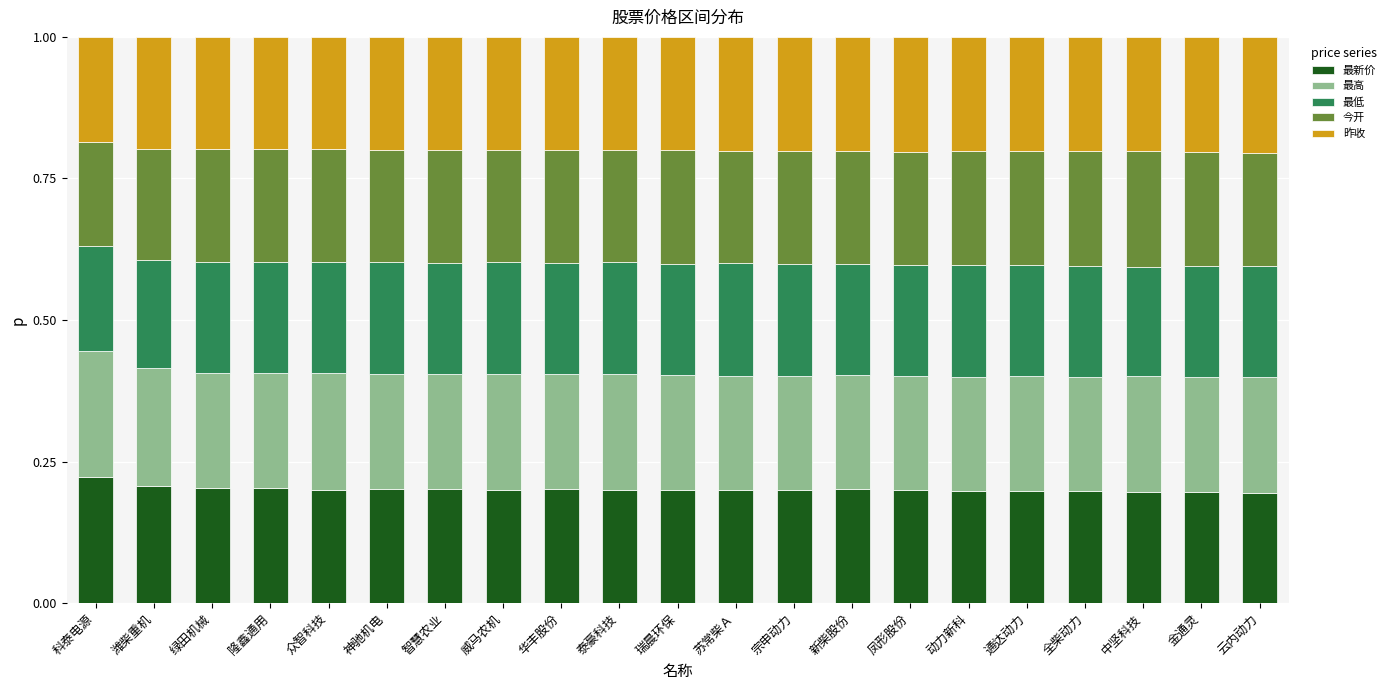

How many bars are there in total?

21